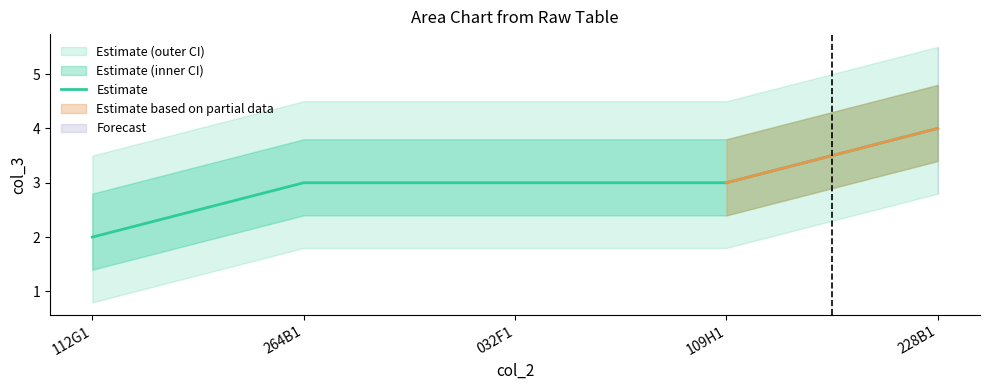

What position from the right is 228B1?

1